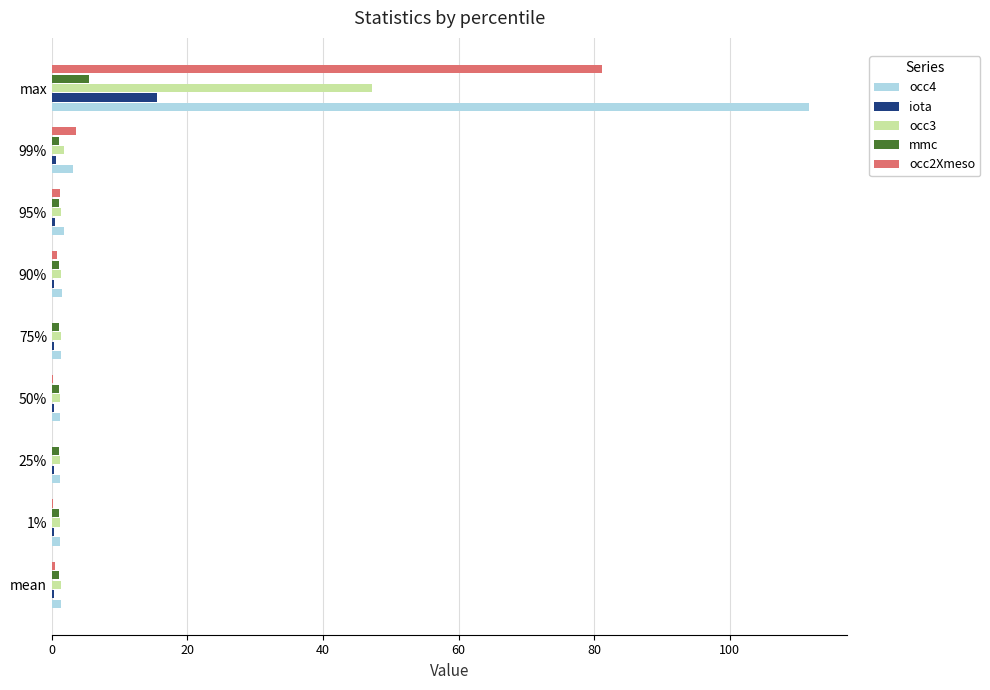

The occ2Xmeso series shows 42.4 at max. True or false?

False